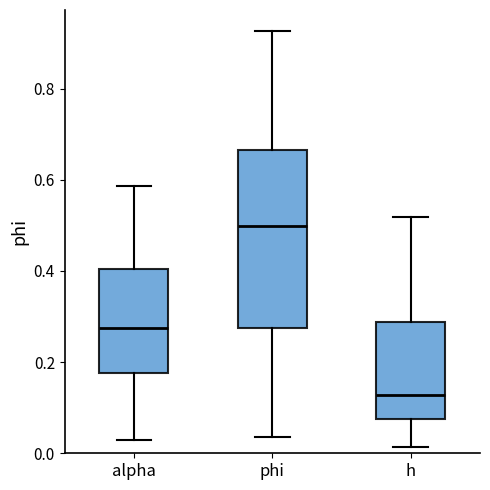

Reading left to right, transcribe this box plot: for each box, give where its median line is, the range the box spans, and where its two whiskers end, as read against the y-axis. The values are not printed on the chart, so give them approximately, as read against the axis.

alpha: median 0.28, box 0.18 to 0.40, whiskers 0.02 to 0.58
phi: median 0.50, box 0.28 to 0.66, whiskers 0.04 to 0.92
h: median 0.12, box 0.08 to 0.28, whiskers 0.02 to 0.52